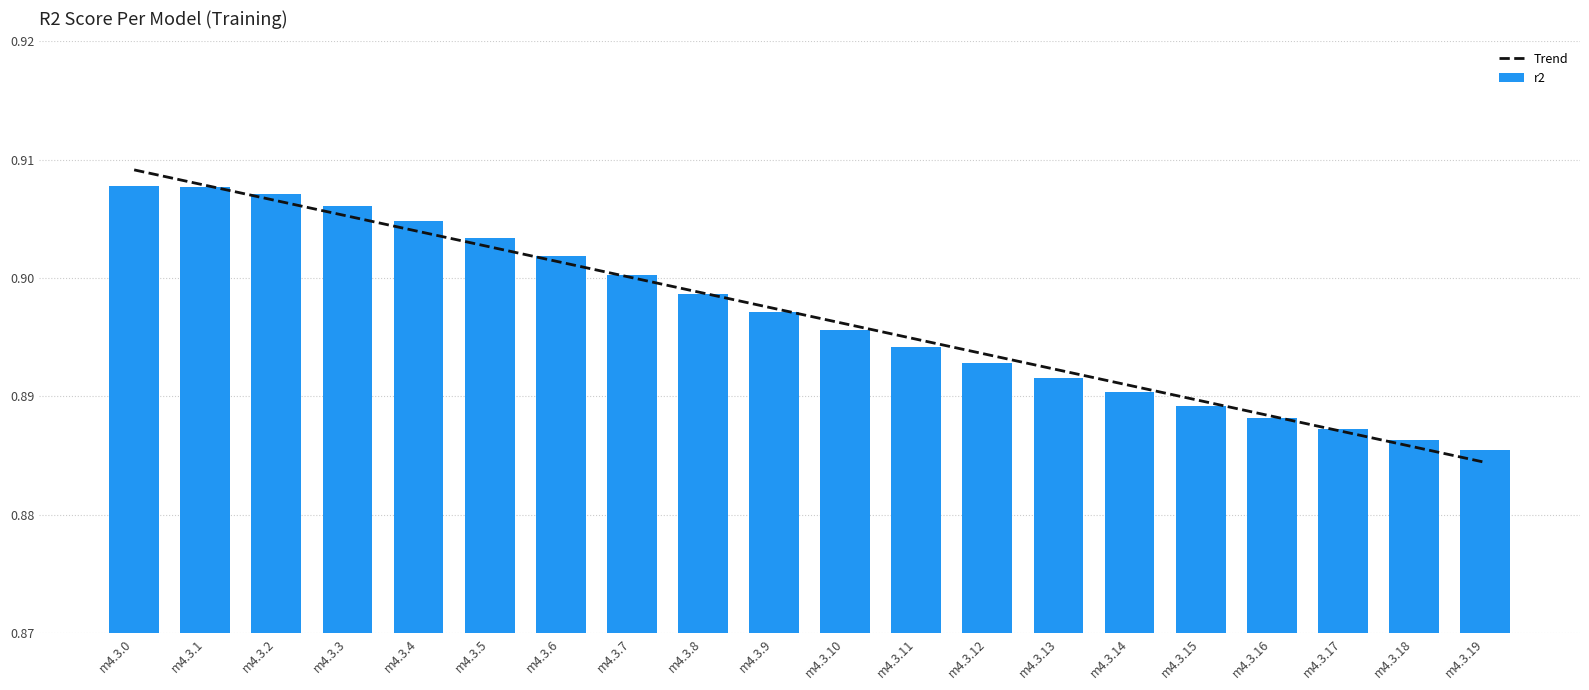

What is the sum of the r2 values at m4.3.6 and m4.3.8?

1.8